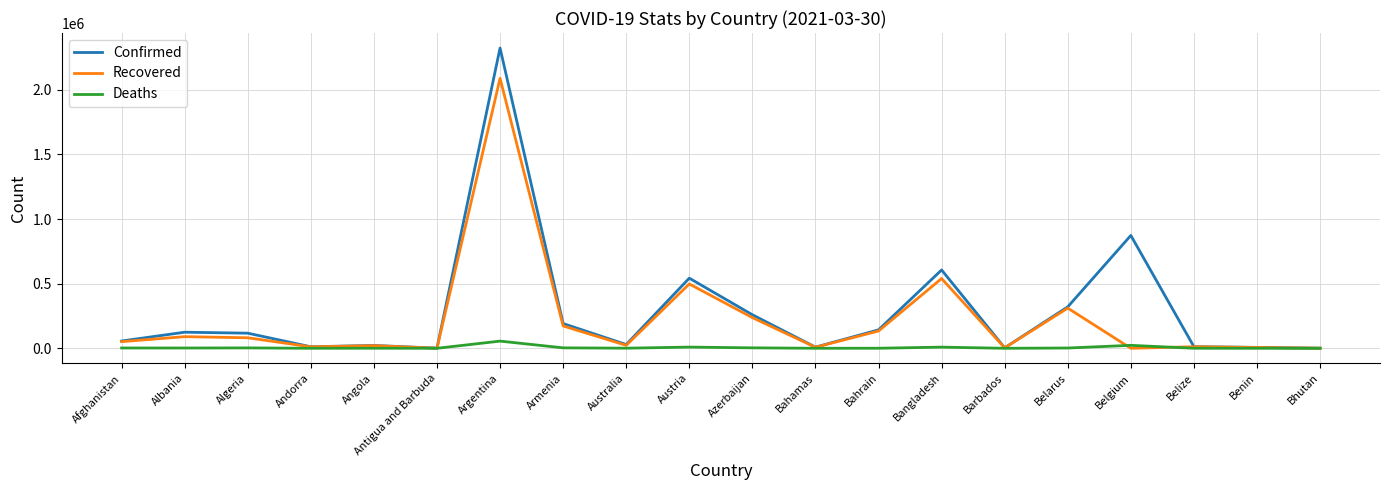

Which label corresponds to the largest value in the chart?

Argentina